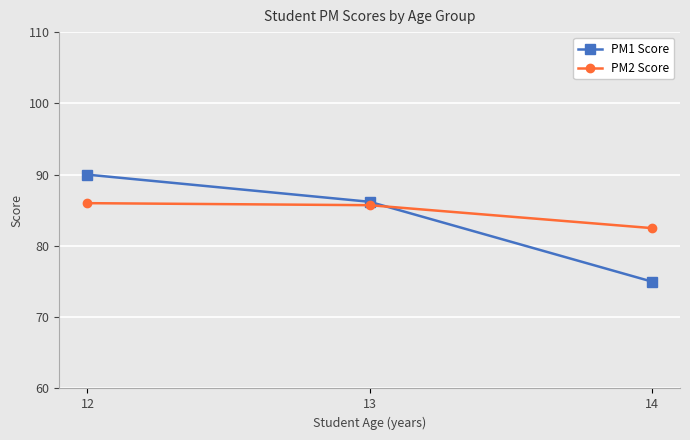

Reading left to right, what are all the values shown in this chart?

PM1 Score: 12=90.0	13=86.2	14=75.0
PM2 Score: 12=86.0	13=85.7	14=82.5